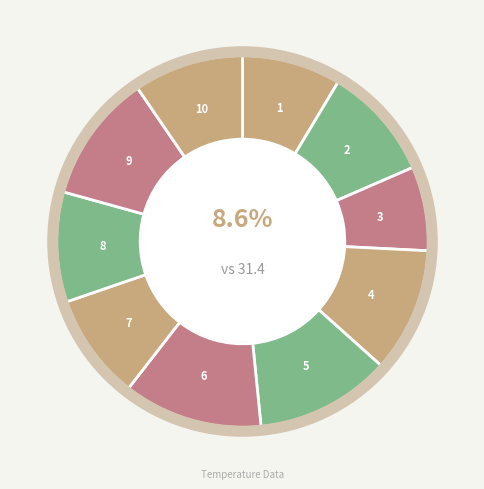

Which category has the biggest portion of the pie?

Jan 6